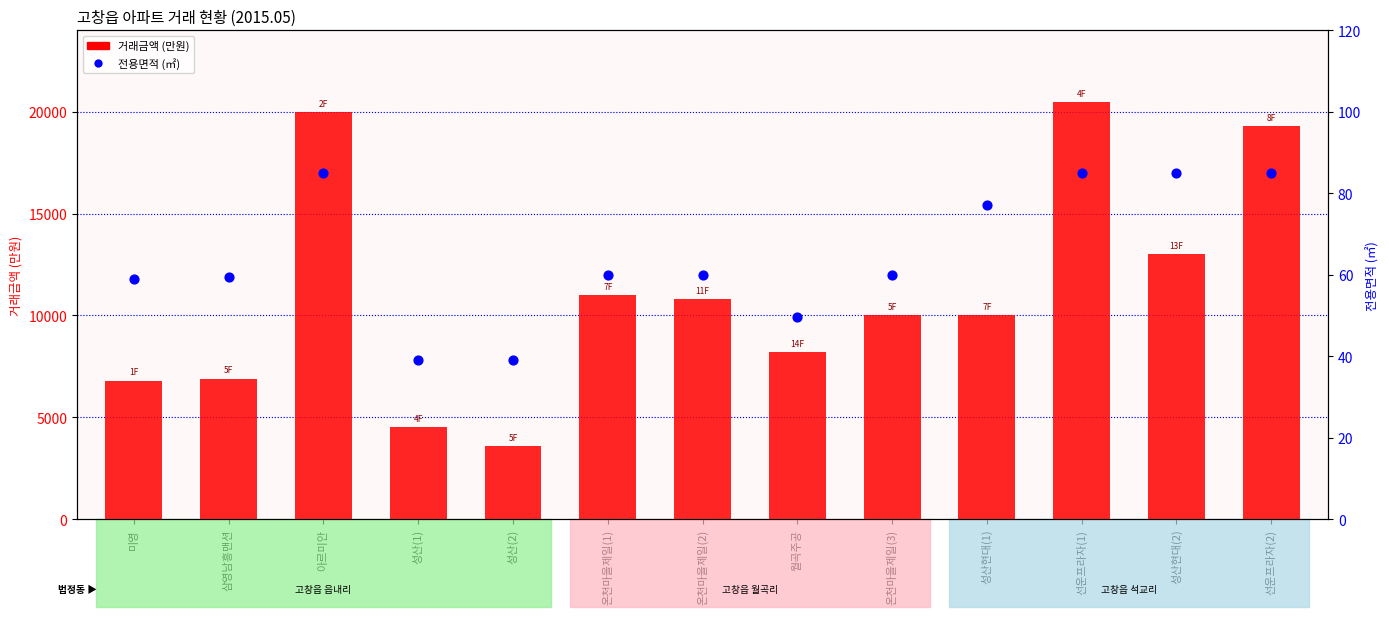

Which series has the widest spread of Y values?

거래금액 (만원)